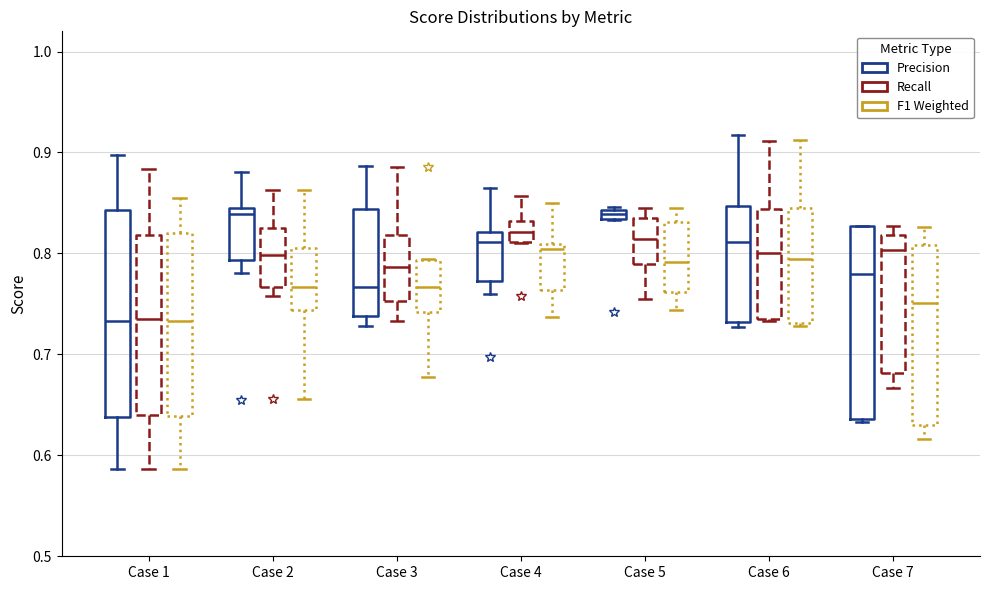

Which box is the tallest, from its lower edge to its upper edge?

Case 1 (Precision)